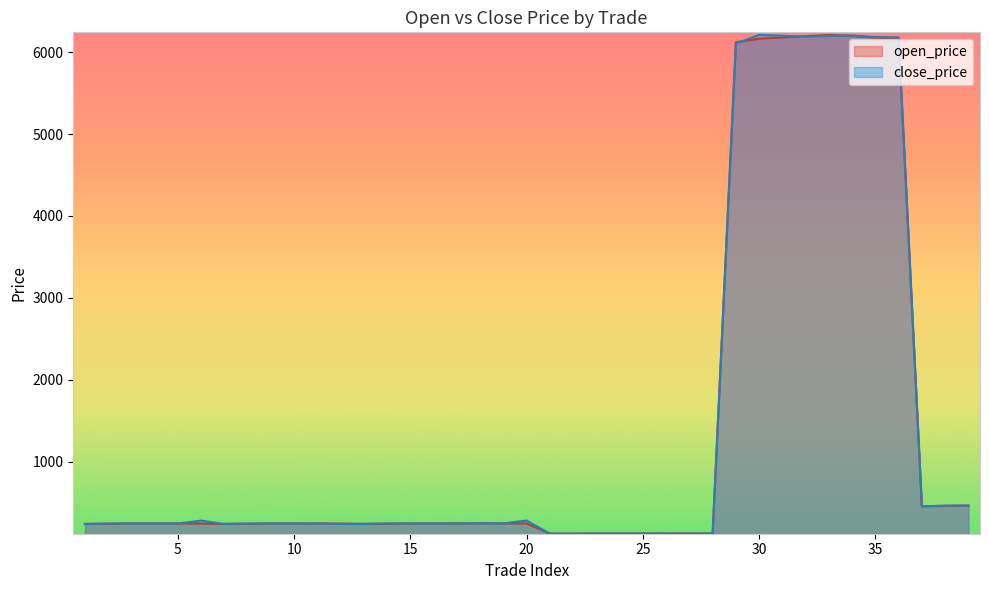

In open_price, how many points are higher than both neighbors (excluding endpoints)?

7